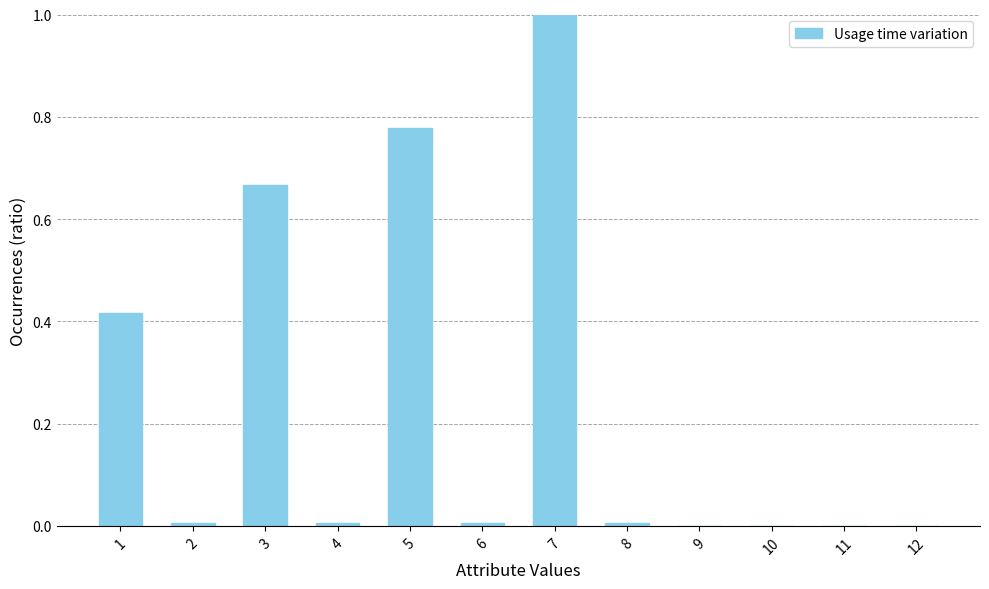

Which category has the highest value across all series?

7